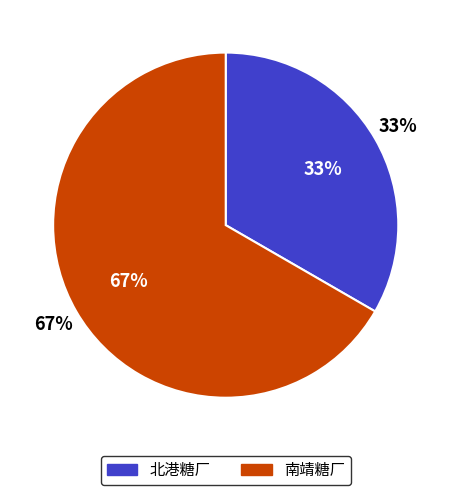

Which has a higher value, 北港糖厂 or 南靖糖厂?

南靖糖厂